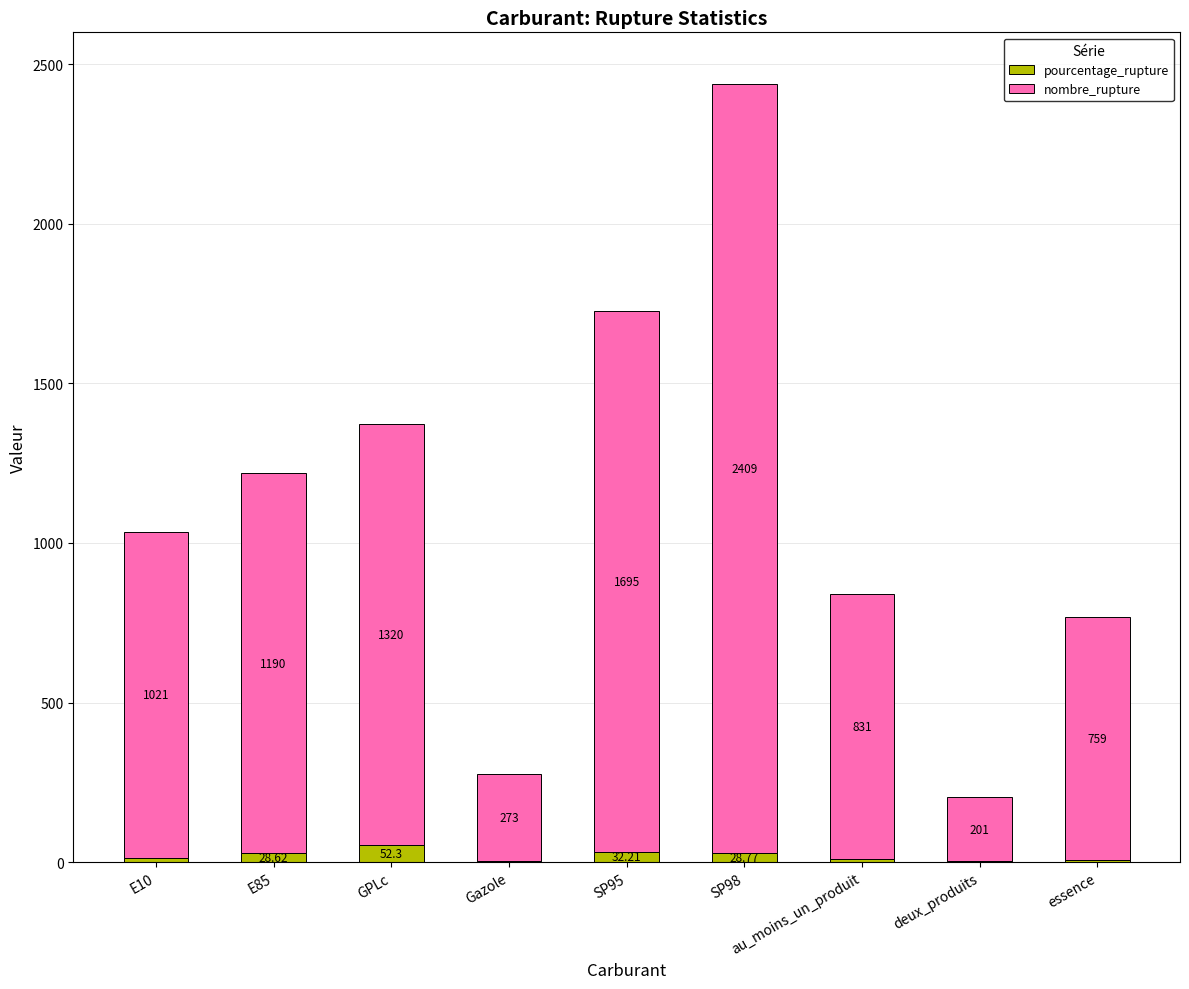

At which category is the sum across all series the highest?

SP98